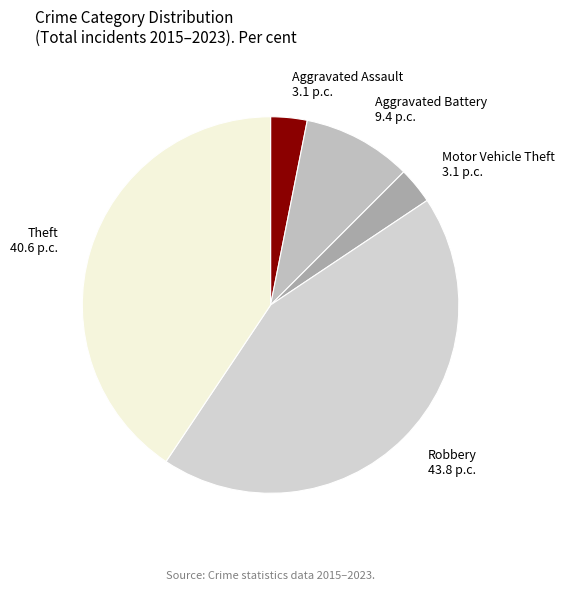

Combined, do Motor Vehicle Theft 3.1 p.c. and Aggravated Assault 3.1 p.c. account for over 50%?

No